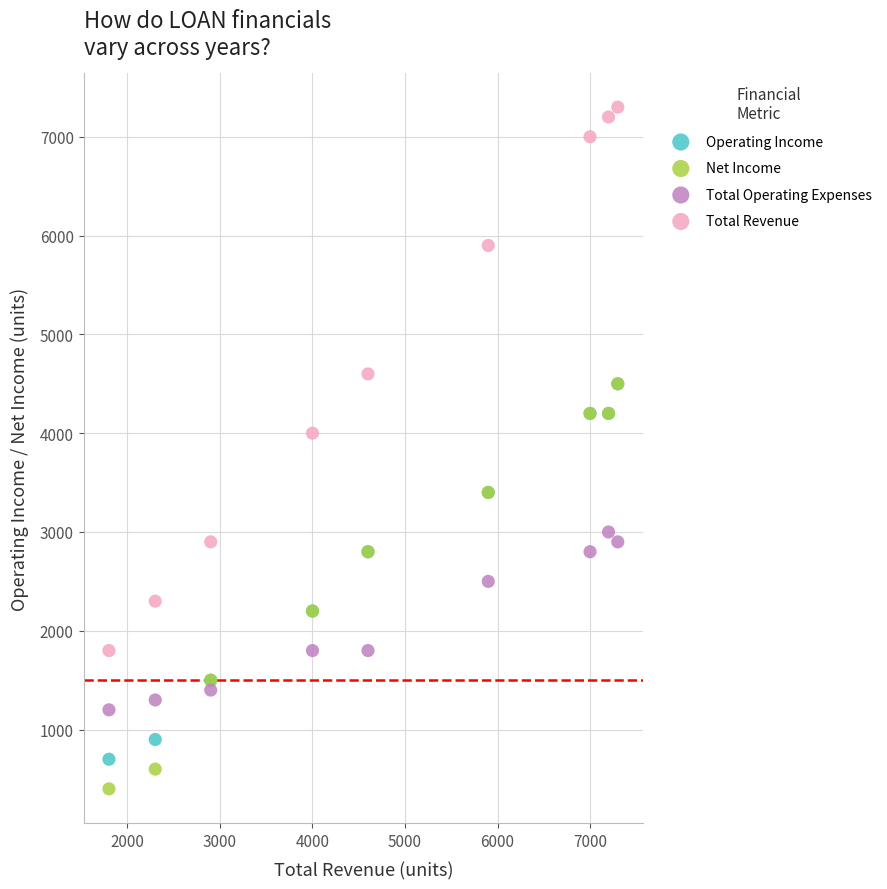

Which series has the widest spread of Y values?

Total Revenue